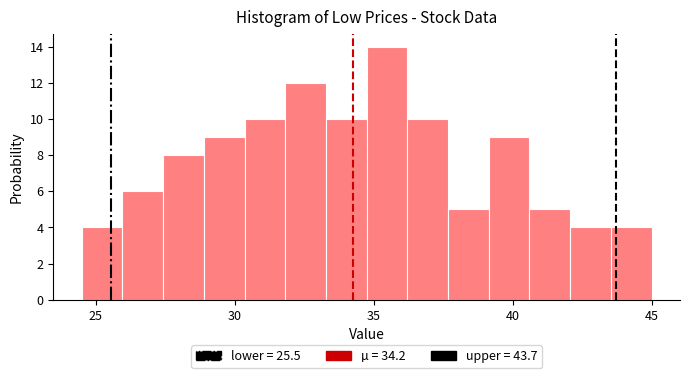

Read against the x-axis, roughly where is the centre of the tallest bar?

35.5